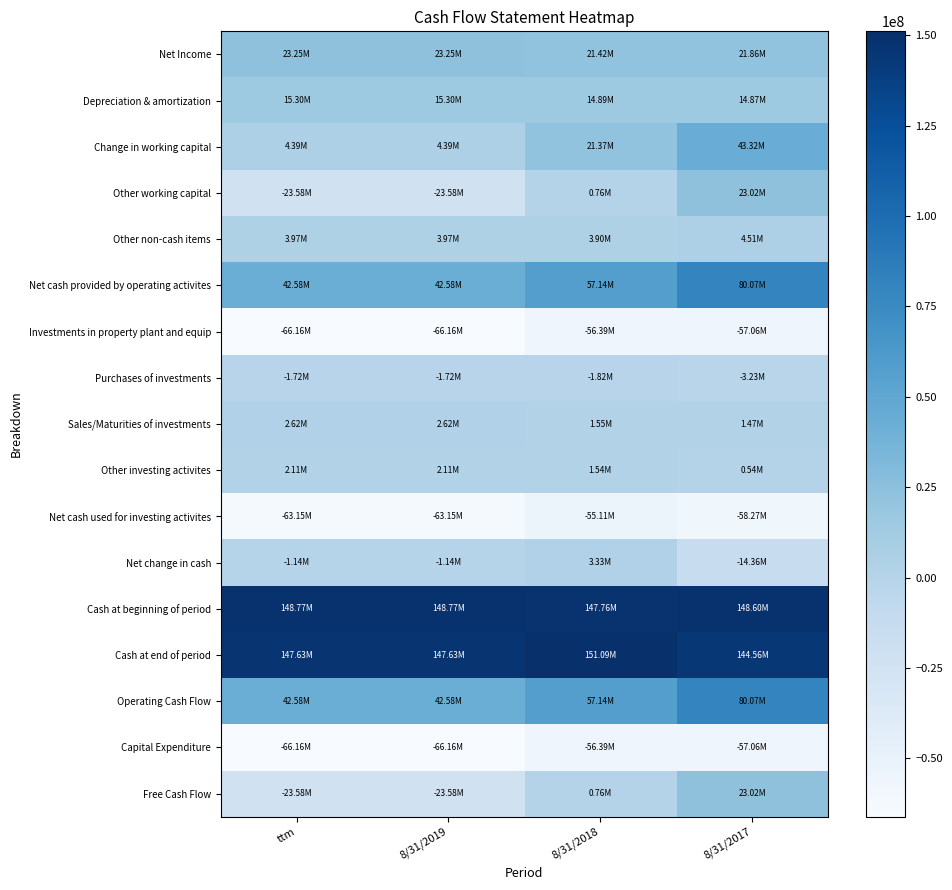

Reading left to right, extract all data points from this chart.

Net Income: ttm=23251625	8/31/2019=23251625	8/31/2018=21424465	8/31/2017=21861153
Depreciation & amortization: ttm=15296284	8/31/2019=15296284	8/31/2018=14886745	8/31/2017=14865289
Change in working capital: ttm=4391042	8/31/2019=4391042	8/31/2018=21373837	8/31/2017=43324511
Other working capital: ttm=-23578286	8/31/2019=-23578286	8/31/2018=757641	8/31/2017=23016142
Other non-cash items: ttm=3968229	8/31/2019=3968229	8/31/2018=3899876	8/31/2017=4511616
Net cash provided by operating activites: ttm=42576938	8/31/2019=42576938	8/31/2018=57144143	8/31/2017=80071478
Investments in property plant and equip: ttm=-66155224	8/31/2019=-66155224	8/31/2018=-56386502	8/31/2017=-57055336
Purchases of investments: ttm=-1723502	8/31/2019=-1723502	8/31/2018=-1821562	8/31/2017=-3226447
Sales/Maturities of investments: ttm=2621870	8/31/2019=2621870	8/31/2018=1552566	8/31/2017=1471985
Other investing activites: ttm=2110867	8/31/2019=2110867	8/31/2018=1542343	8/31/2017=535152
Net cash used for investing activites: ttm=-63145989	8/31/2019=-63145989	8/31/2018=-55113155	8/31/2017=-58274646
Net change in cash: ttm=-1136076	8/31/2019=-1136076	8/31/2018=3329155	8/31/2017=-14358474
Cash at beginning of period: ttm=148769573	8/31/2019=148769573	8/31/2018=147764613	8/31/2017=148601606
Cash at end of period: ttm=147633496	8/31/2019=147633496	8/31/2018=151093768	8/31/2017=144558713
Operating Cash Flow: ttm=42576938	8/31/2019=42576938	8/31/2018=57144143	8/31/2017=80071478
Capital Expenditure: ttm=-66155224	8/31/2019=-66155224	8/31/2018=-56386502	8/31/2017=-57055336
Free Cash Flow: ttm=-23578286	8/31/2019=-23578286	8/31/2018=757641	8/31/2017=23016142